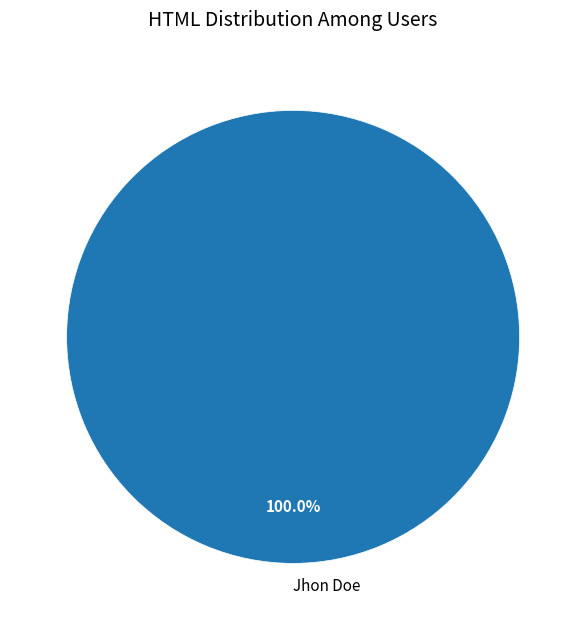

How many segments does this pie chart have?

1